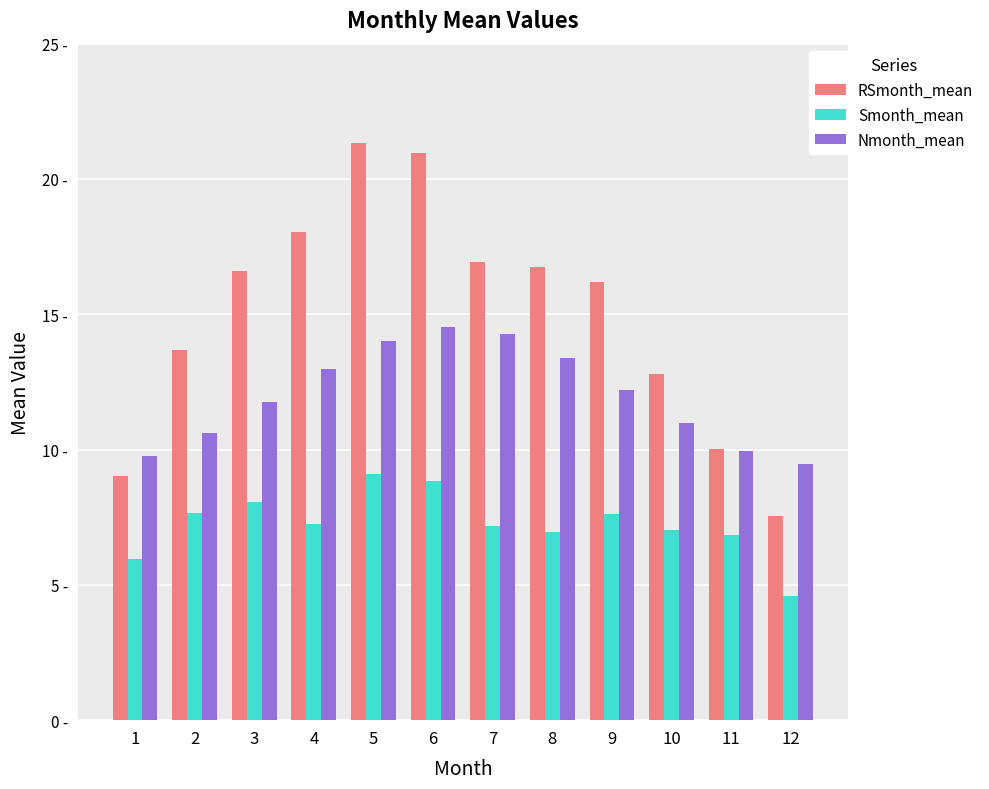

The RSmonth_mean series shows 16.9 at 7. True or false?

True